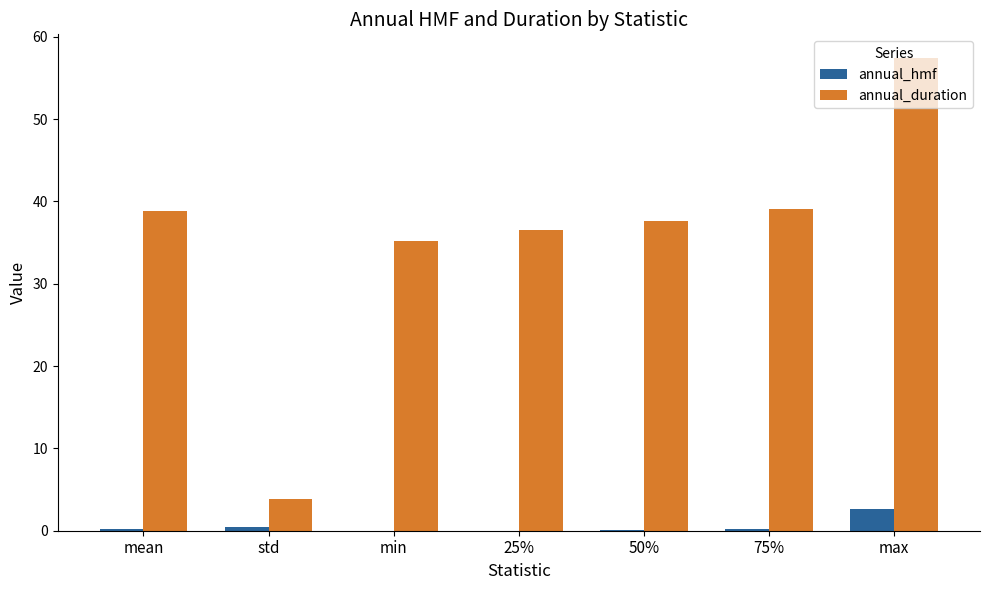

What are all the series names shown in the legend?

annual_hmf, annual_duration